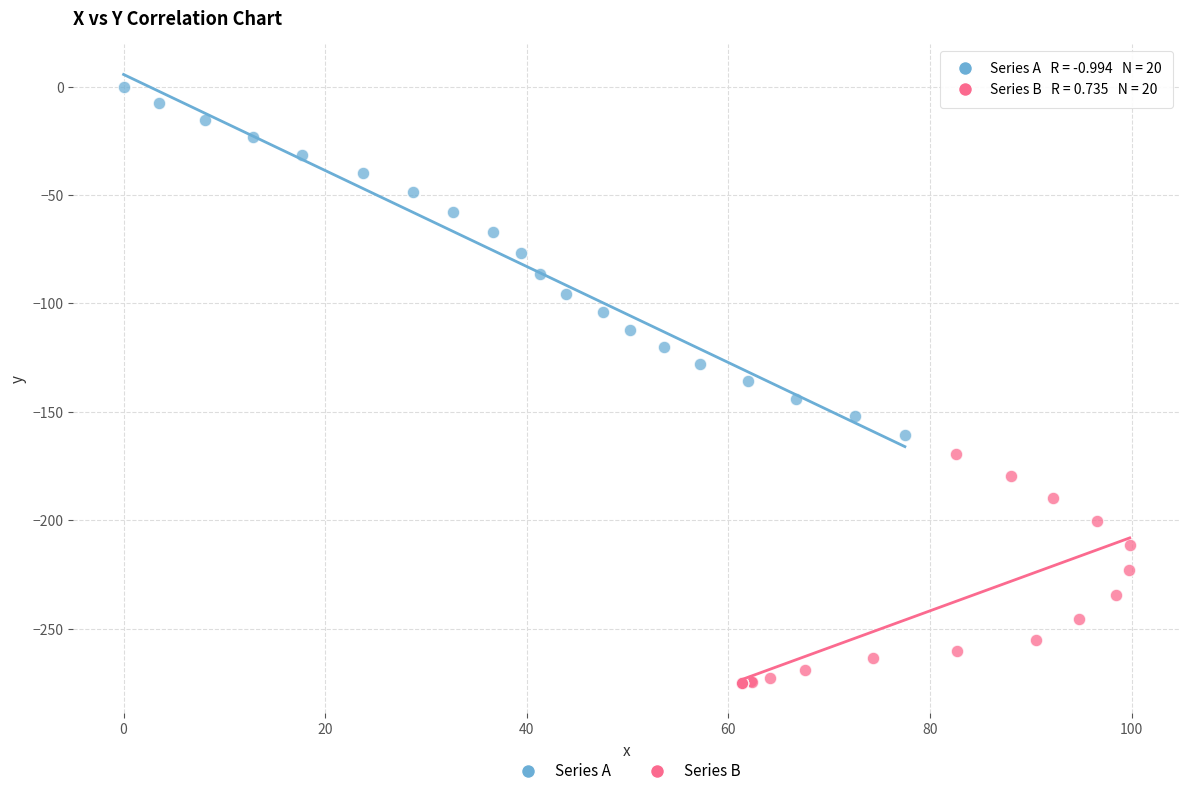

Which series reaches the minimum Y coordinate?

Series B